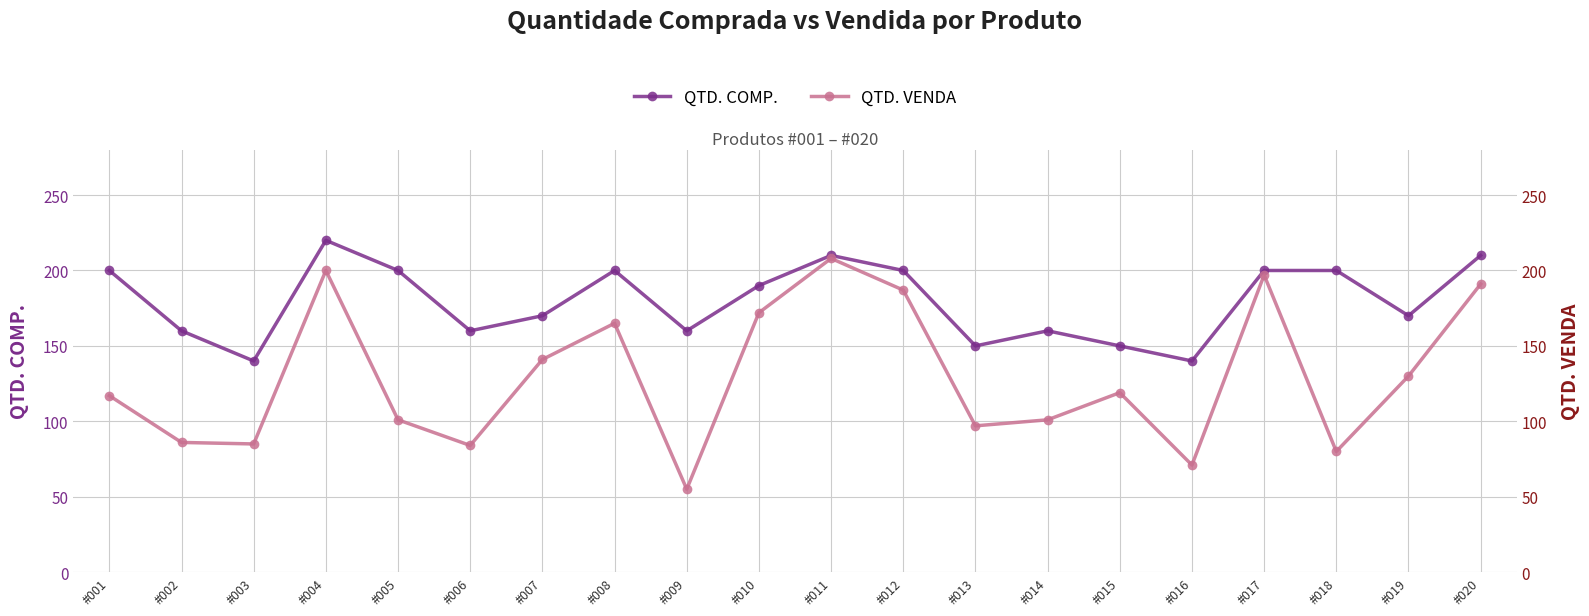

Rank the series by their average value, from highest to lowest.

QTD. COMP., QTD. VENDA